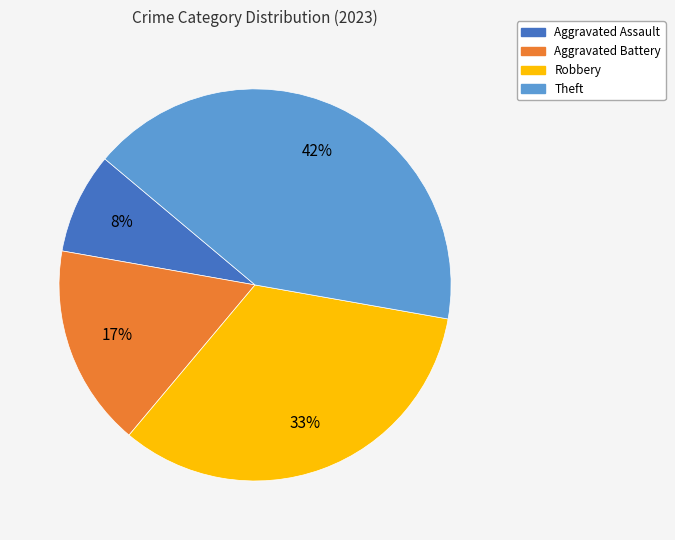

Is there any slice that represents more than half of the pie?

No